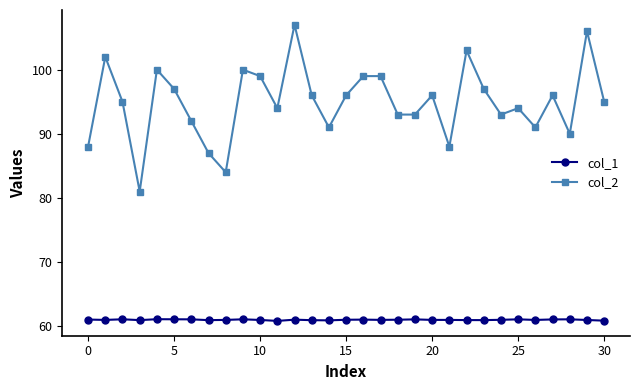

True or false: col_2 and col_1 cross at least once.

False